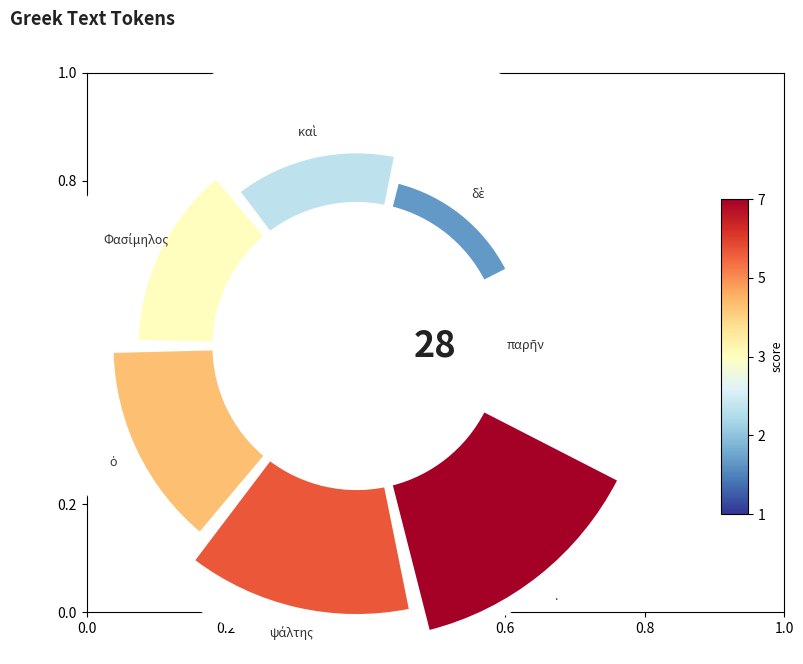

Count the number of slices in the pie.

7